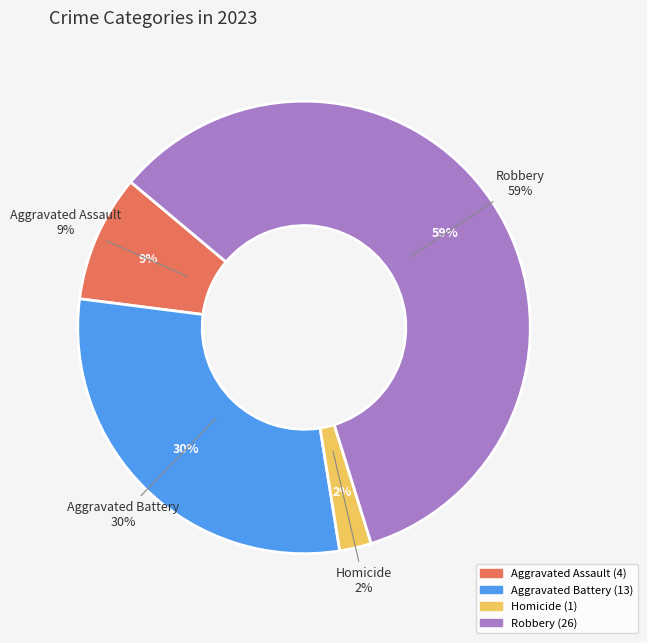

To the nearest percent, what percentage of the pie is Robbery?

59%